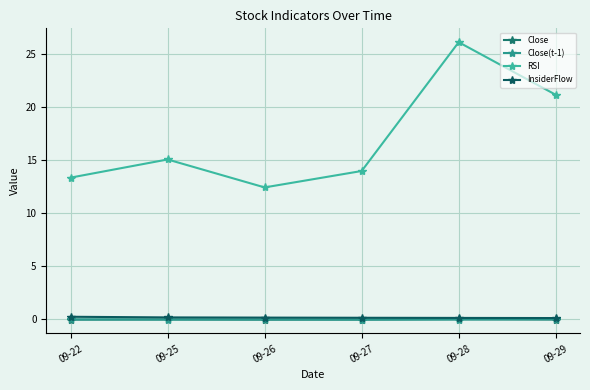

Count the number of data series in this chart.

4